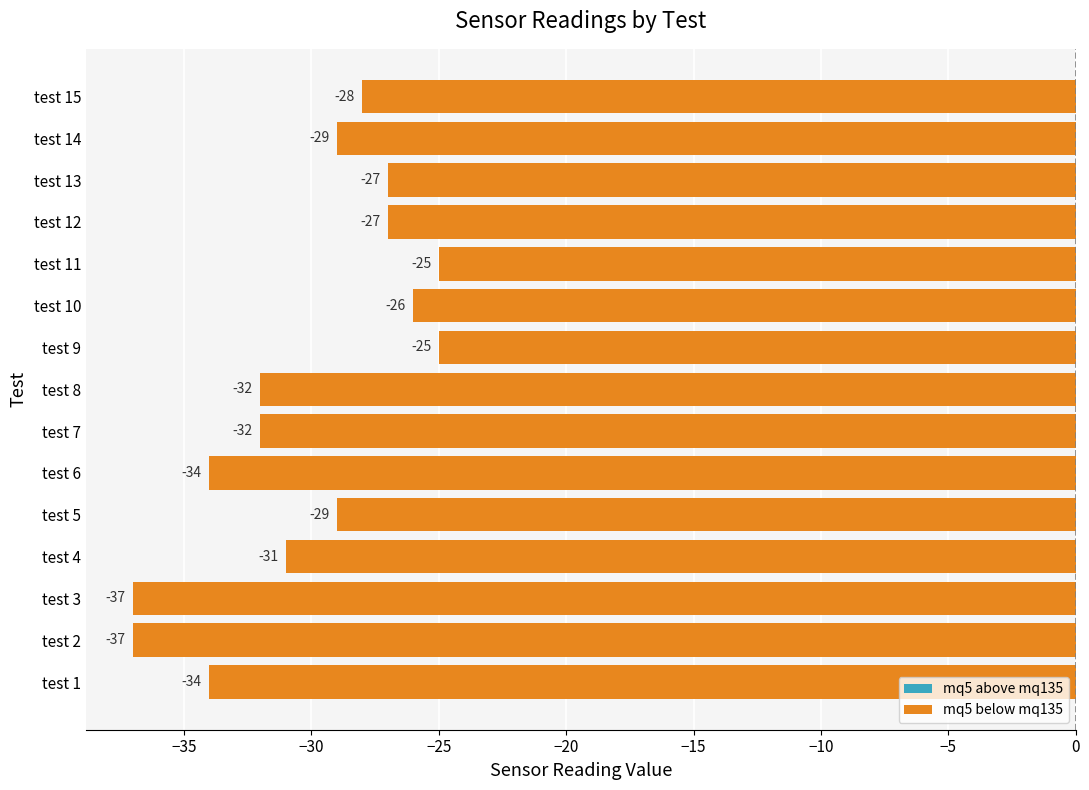

Between test 14 and test 1, which is larger?

test 14